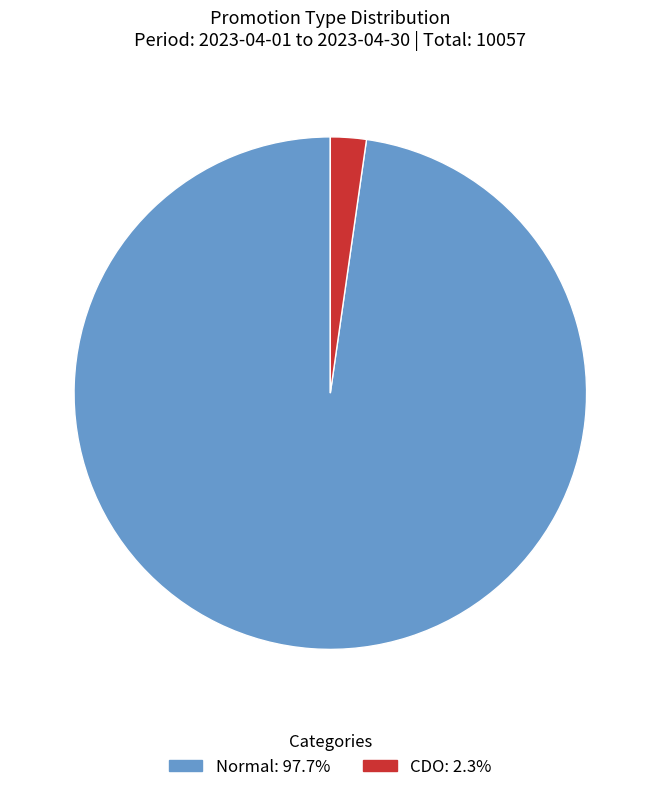

Which slice represents more than half of the pie?

Normal